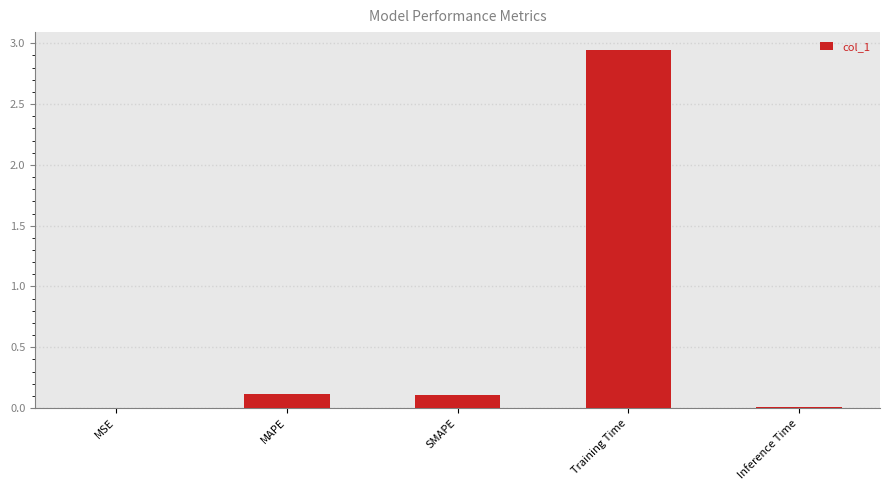

The value at SMAPE is 0.1. True or false?

True